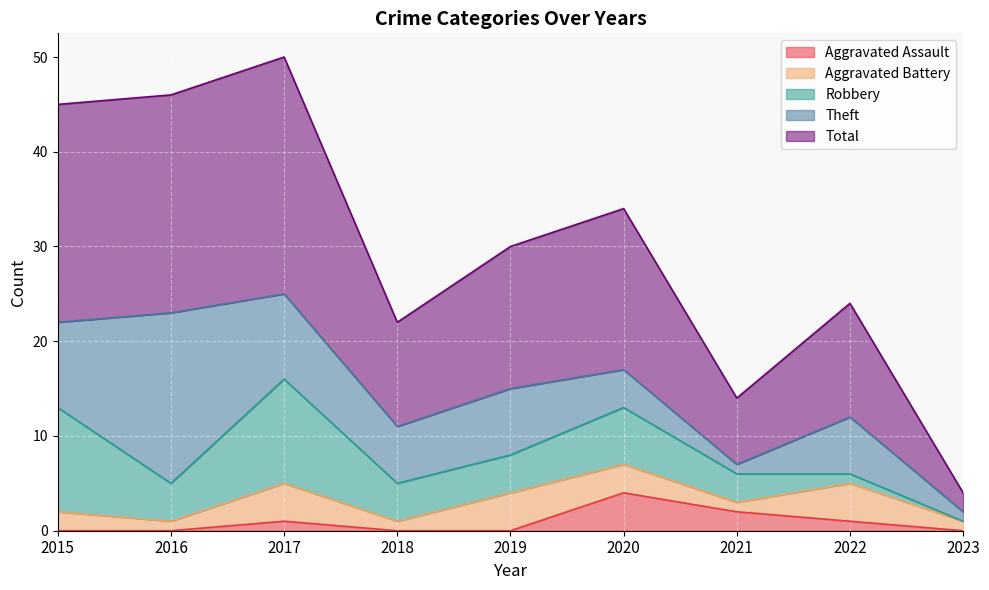

In Aggravated Battery, how many points are higher than both neighbors (excluding endpoints)?

3